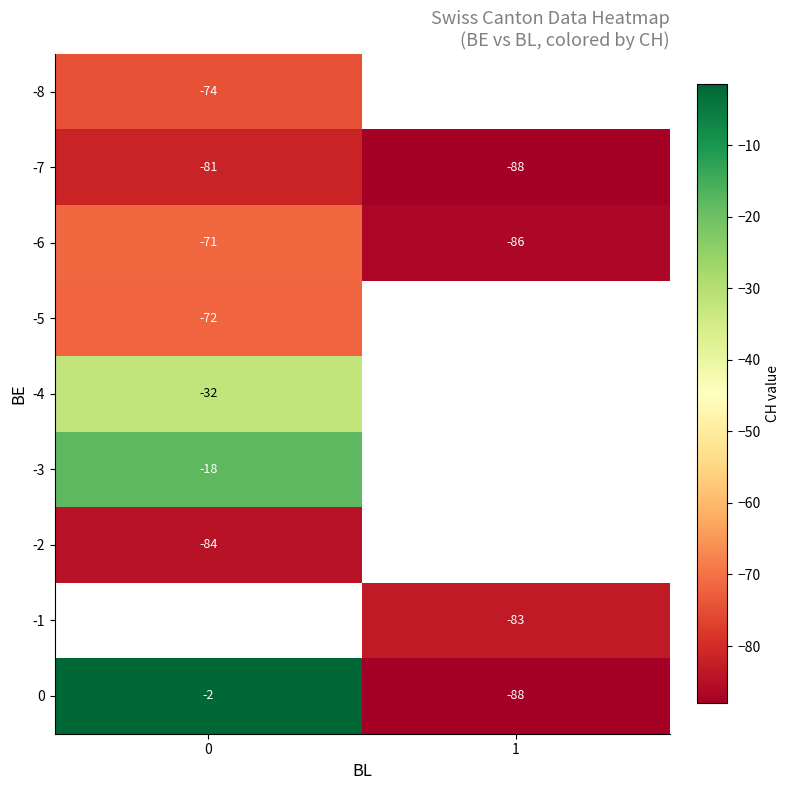

Is the value of -6 at 1 greater than the value of 0 at 1?

Yes